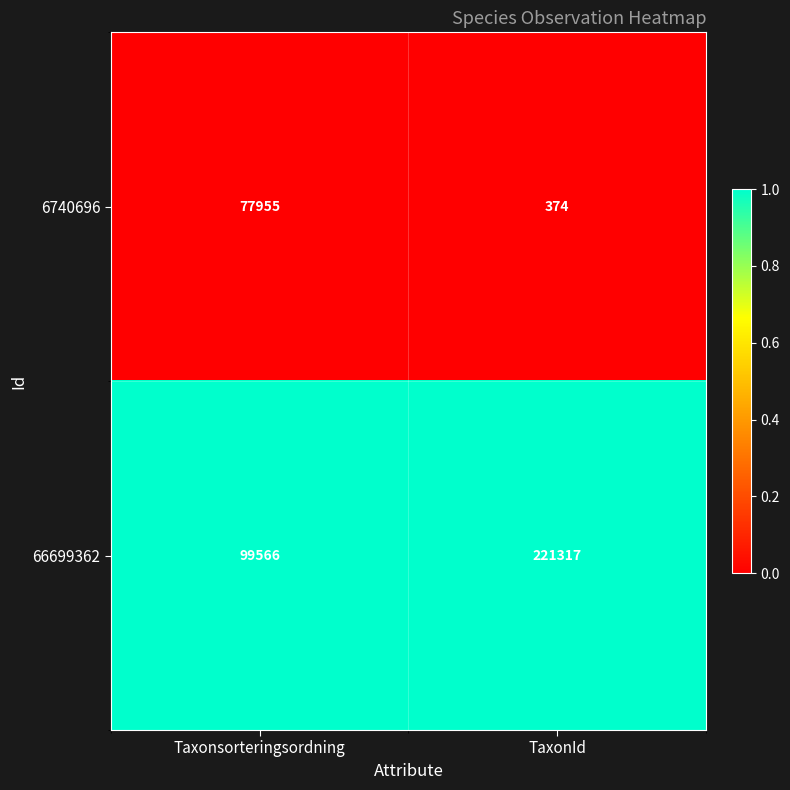

What is the difference between the highest and lowest values at Taxonsorteringsordning?

21611